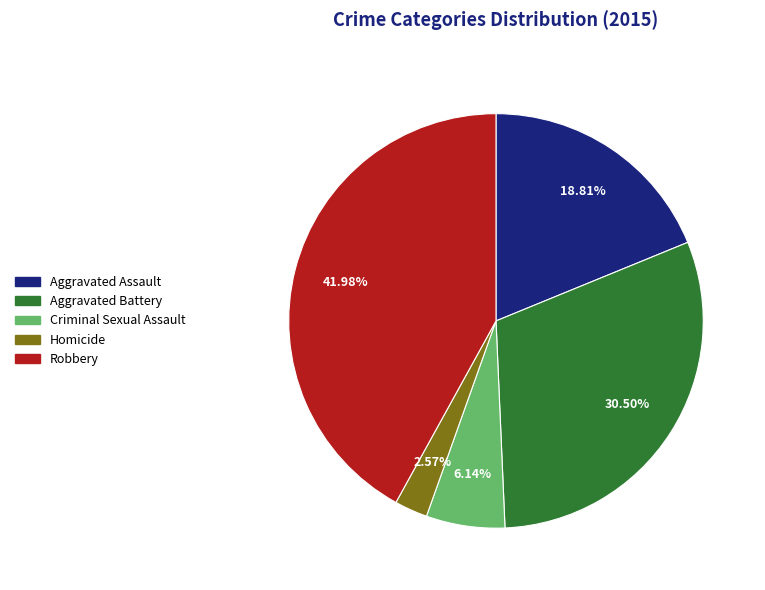

To the nearest percent, what portion does Robbery represent?

42%